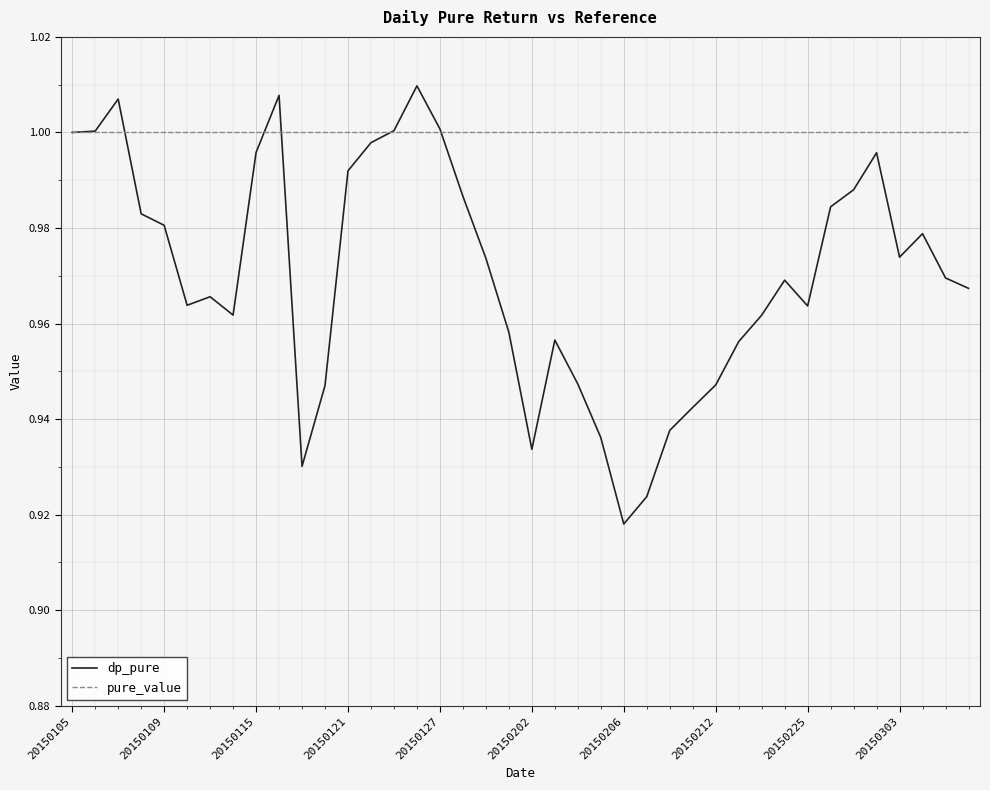

Which series has the largest range (max minus min)?

dp_pure